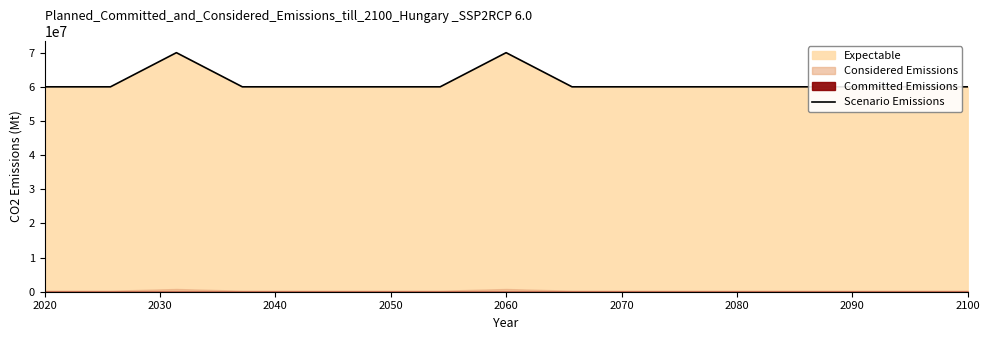

What is the difference between the maximum and minimum values?

10000000